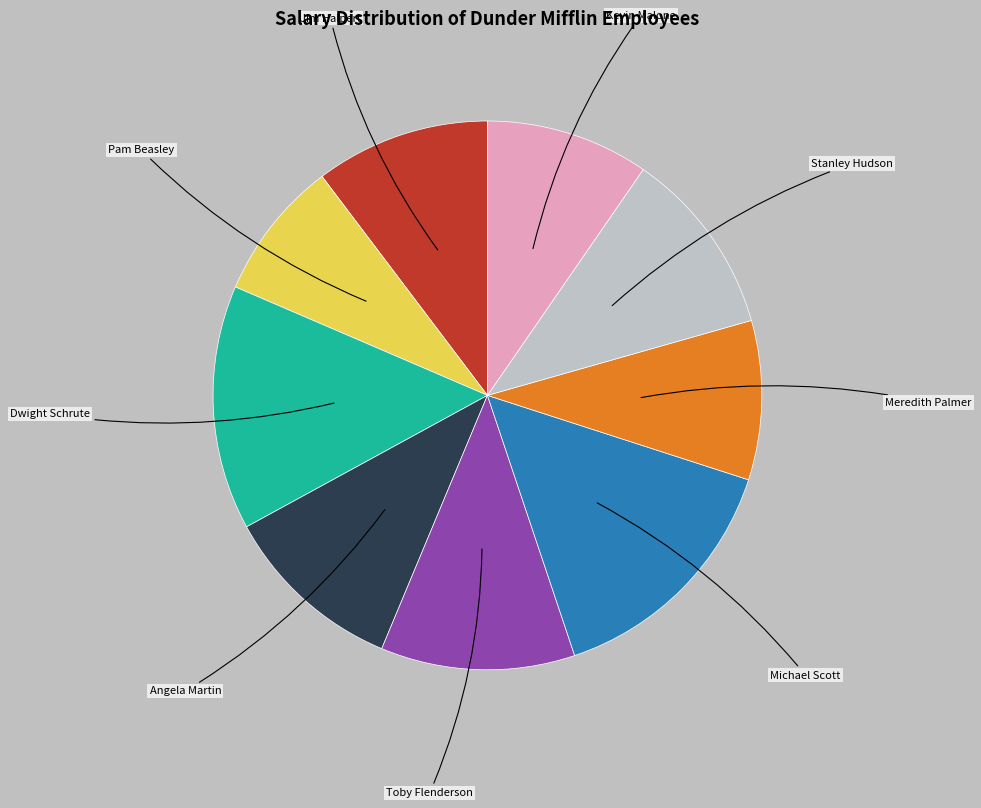

Is there a majority slice in this chart?

No